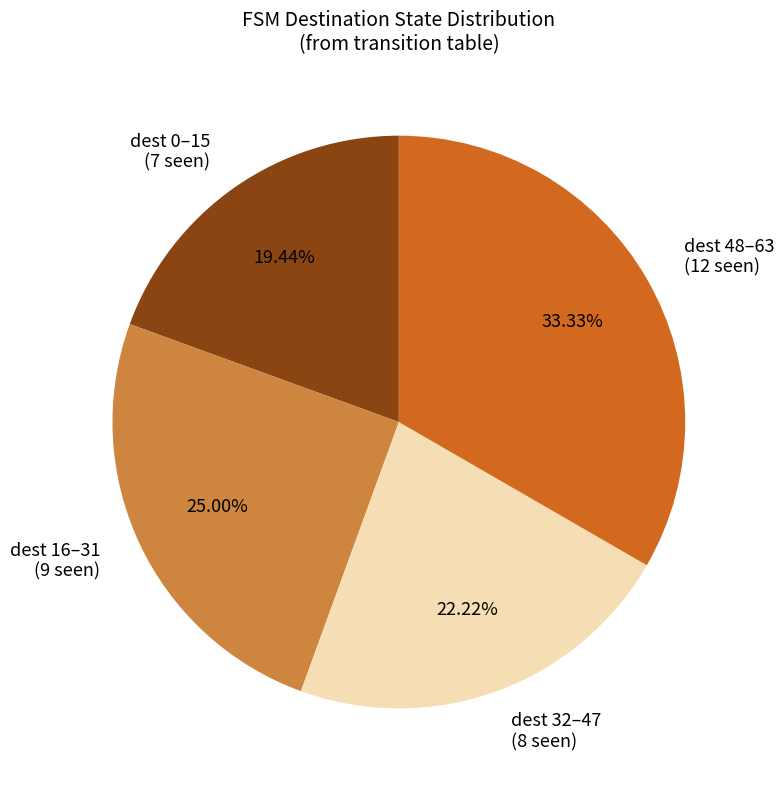

Is there a majority slice in this chart?

No